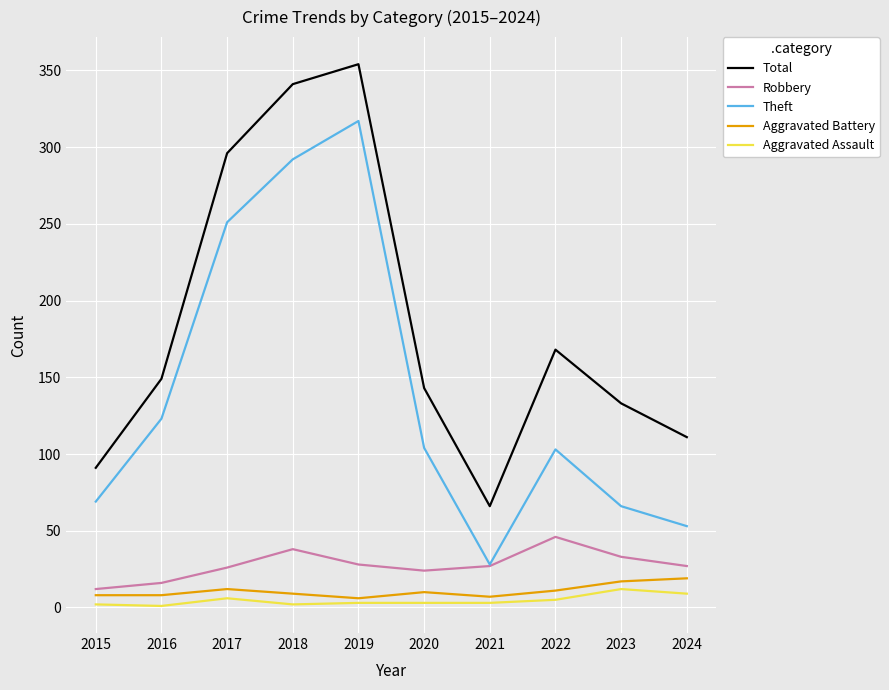

The Total series shows 119 at 2019. True or false?

False